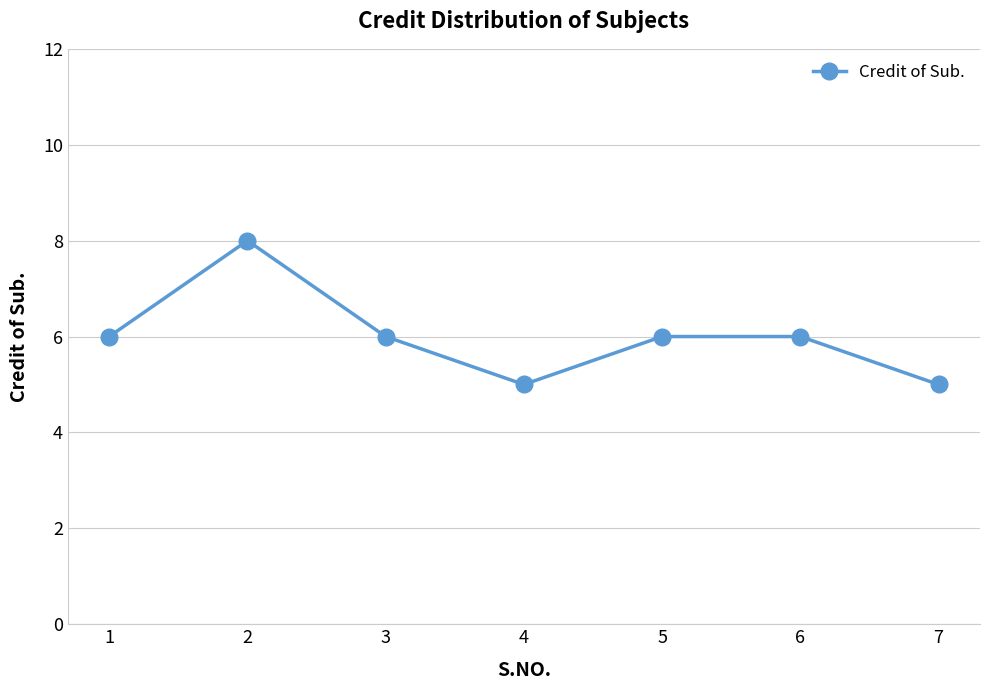

Reading left to right, list all the values displayed in this chart.

1=6	2=8	3=6	4=5	5=6	6=6	7=5